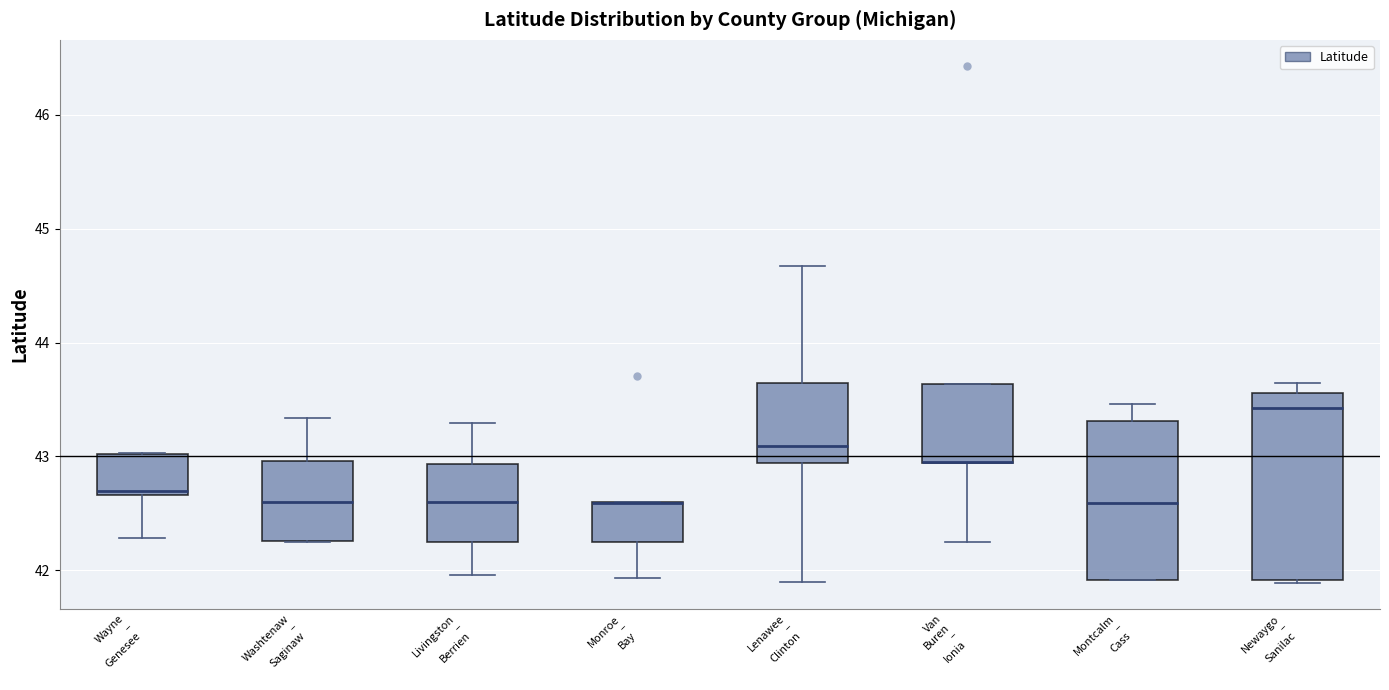

Where is the lower edge of the box for Newaygo – Sanilac on the y-axis? The values are not printed on the chart, so give them approximately, as read against the axis.

41.9